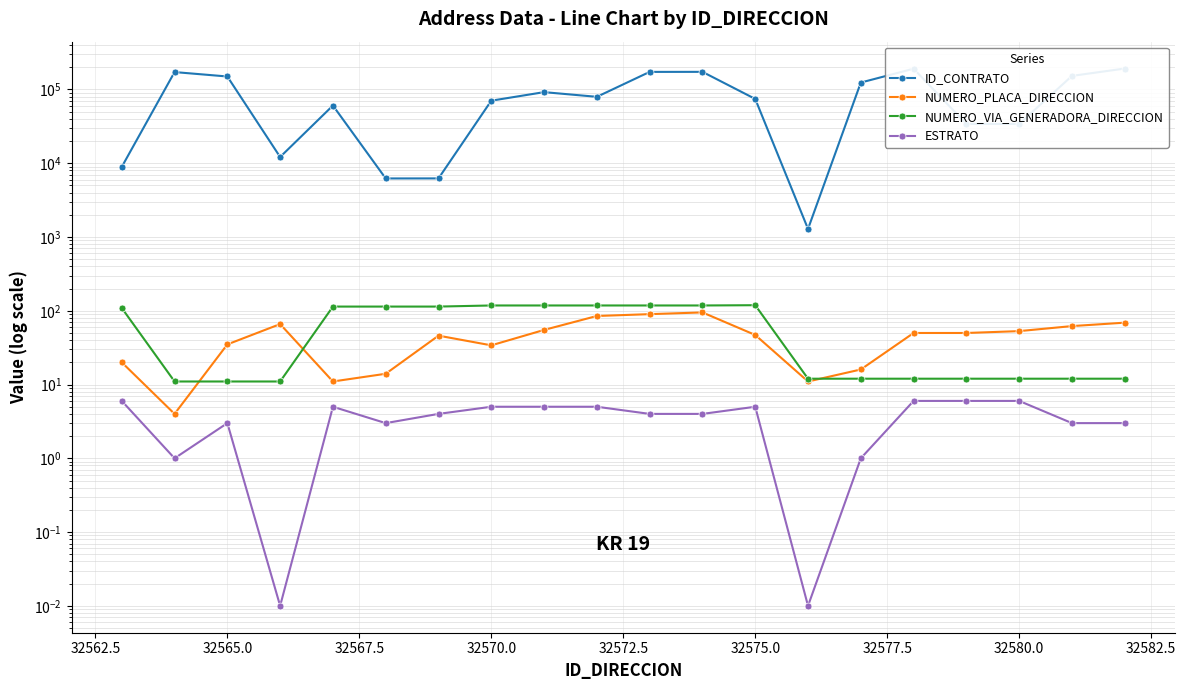

Is it true that NUMERO_VIA_GENERADORA_DIRECCION equals 12.0 at 32580.0?

True